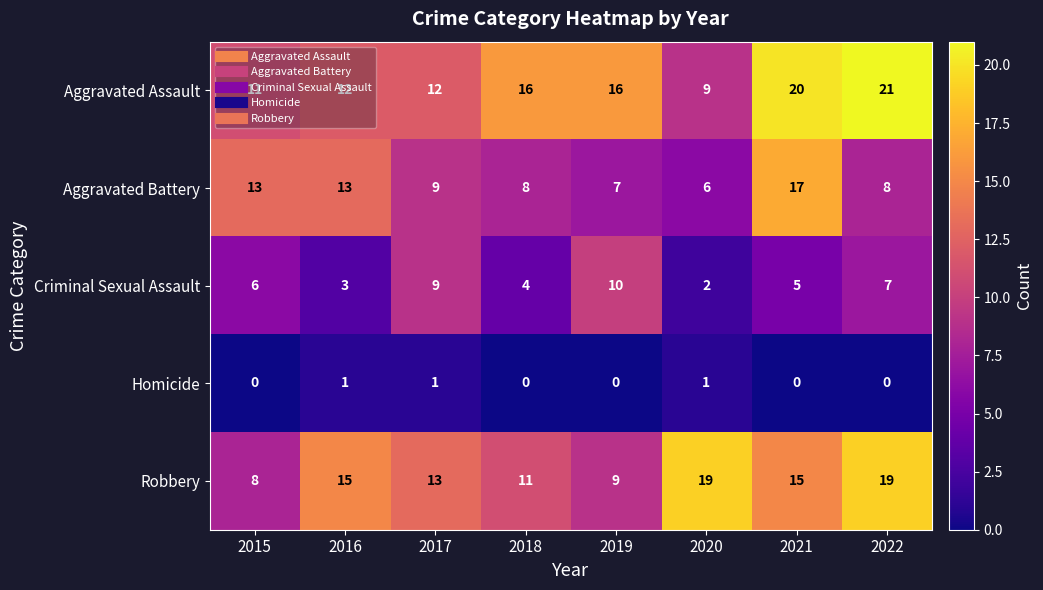

The Homicide series shows 0 at 2021. True or false?

True